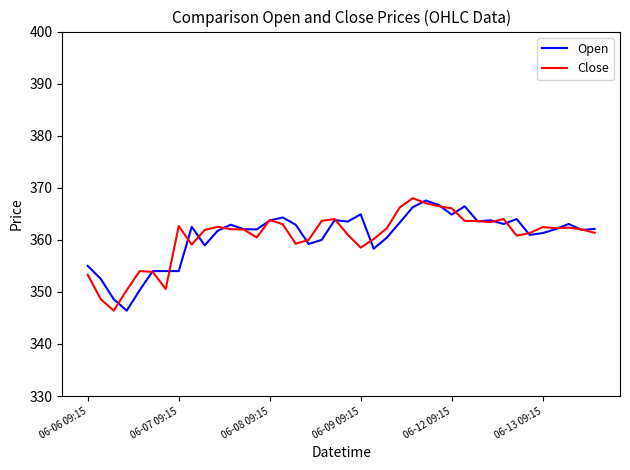

What is the minimum value for Close?

346.4